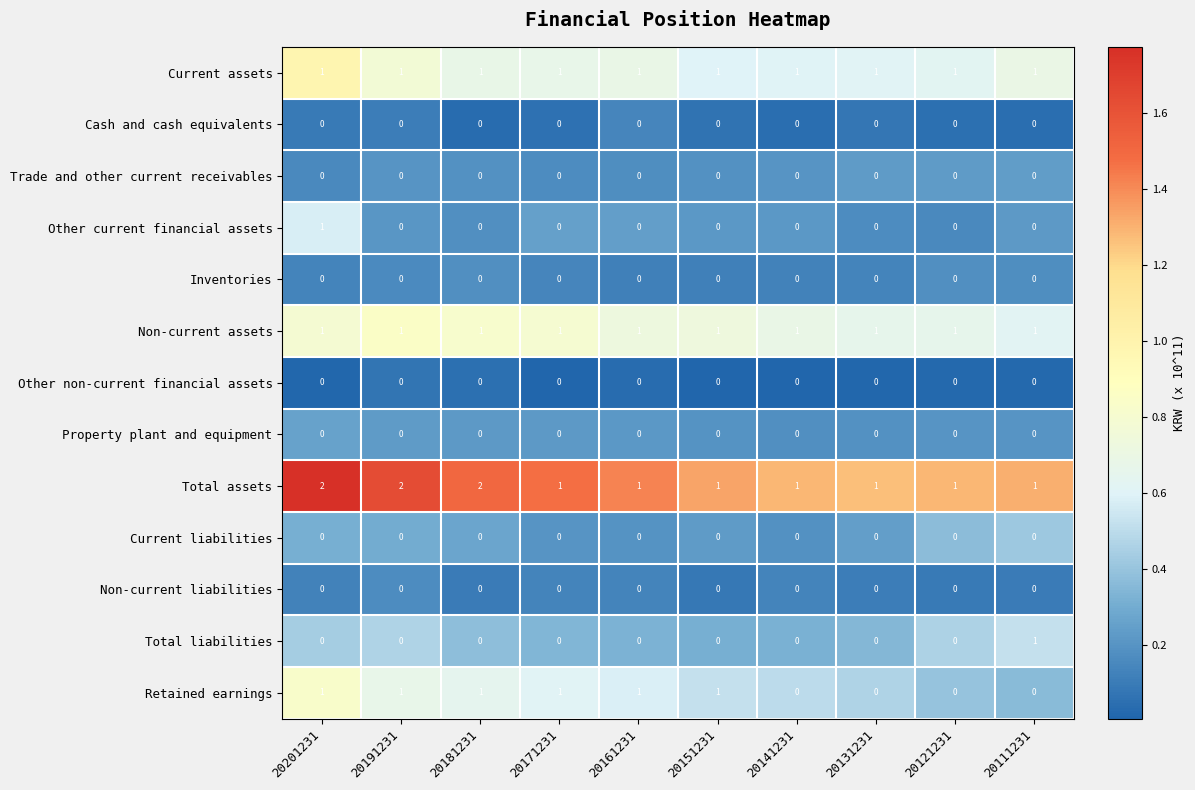

True or false: Retained earnings has a value of 2 at 20151231.

False